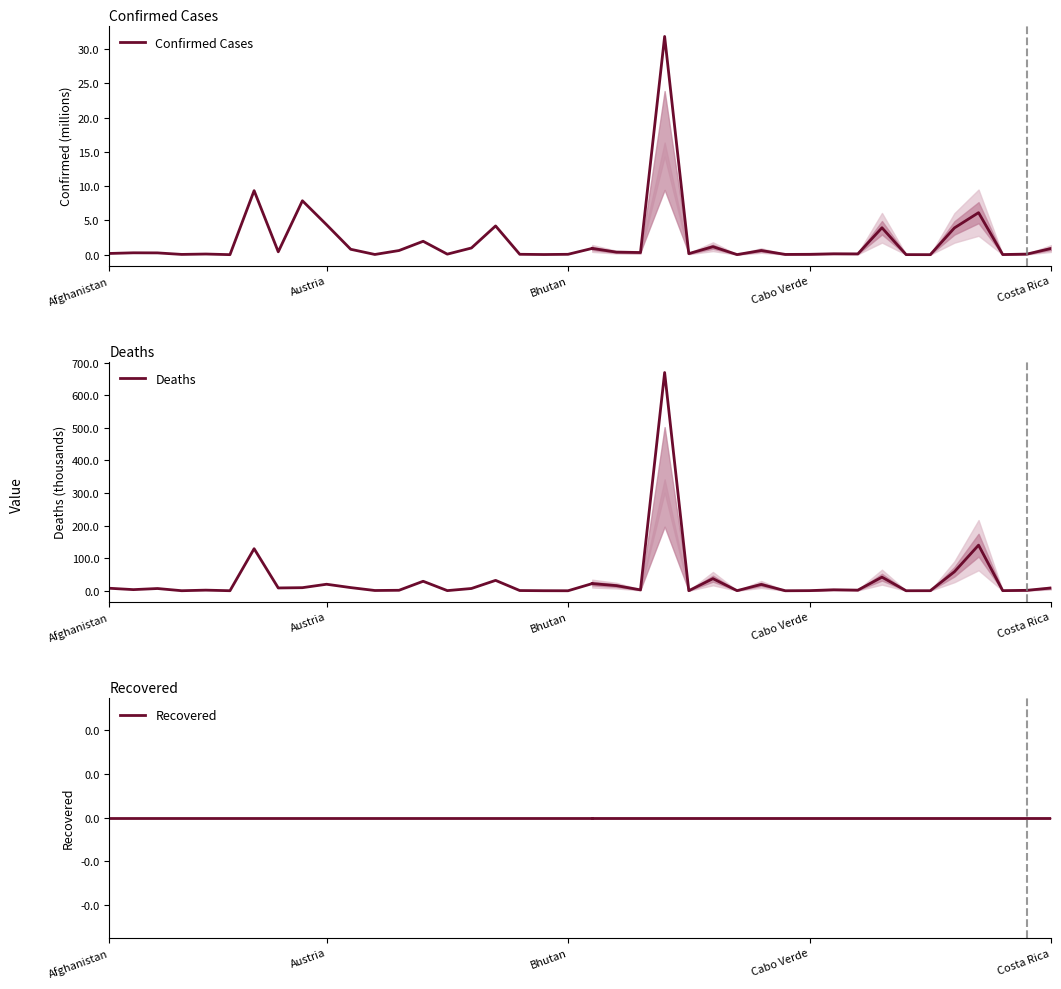

Which series has the largest total across all categories?

Deaths